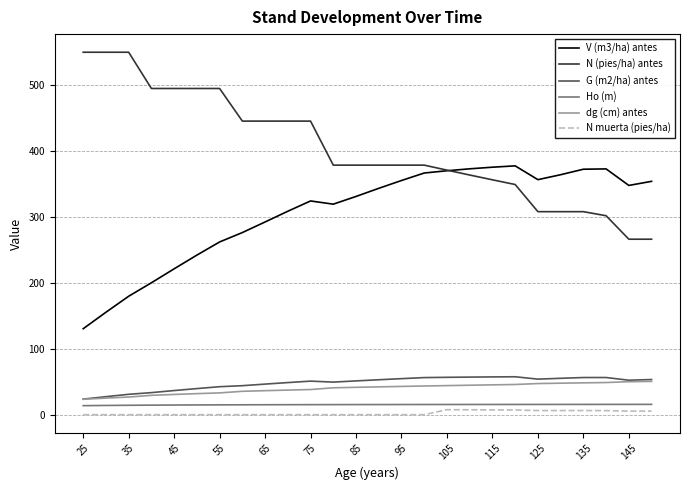

What is the maximum value for V (m3/ha) antes?

377.4